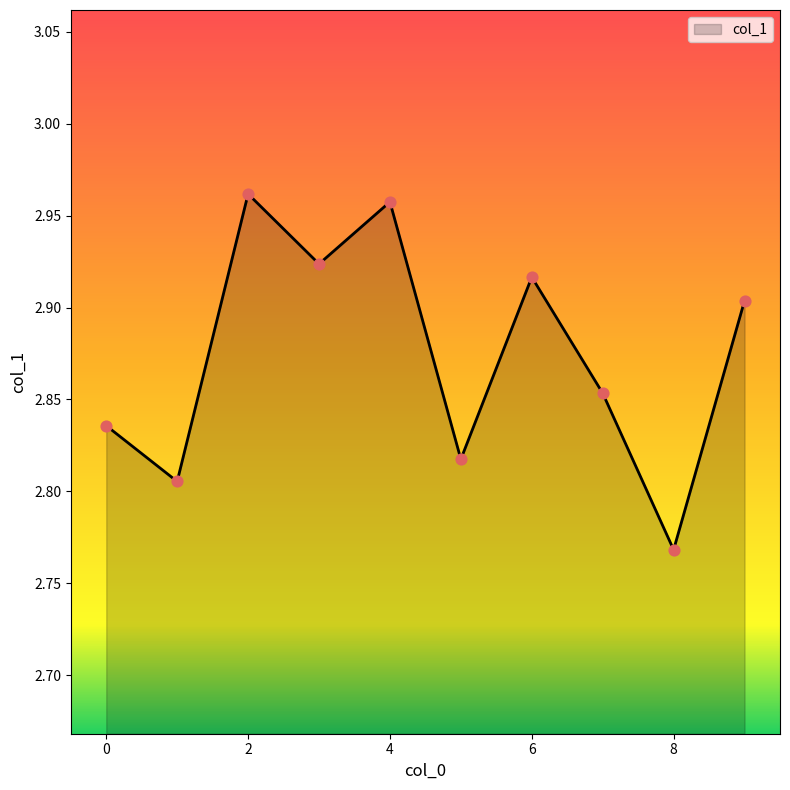

How many lines are shown in the chart?

1